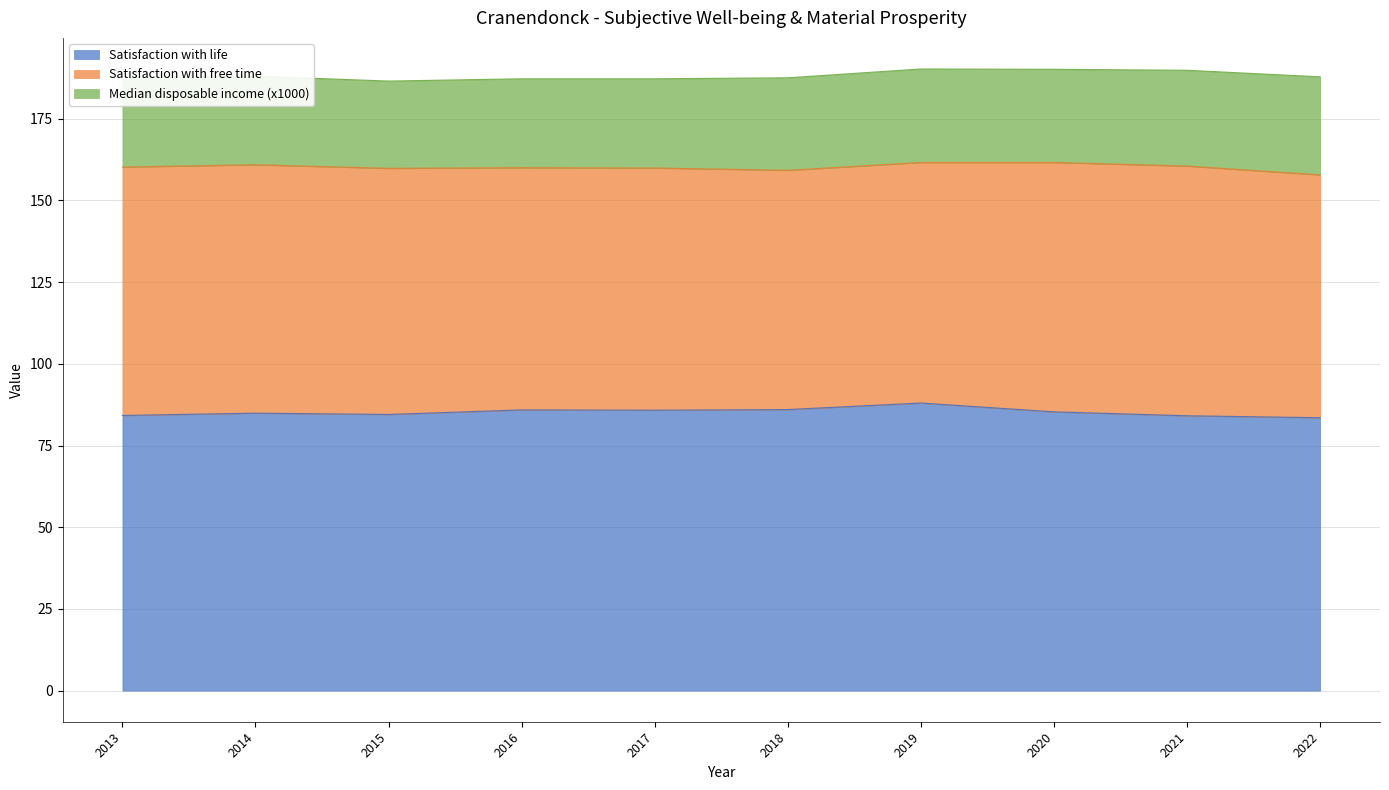

What is the approximate value of Median disposable income (x1000) at 2018?

28.3